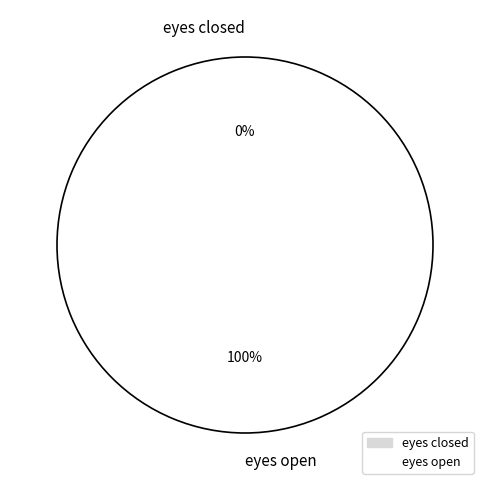

Which has a higher value, eyes open or eyes closed?

eyes open